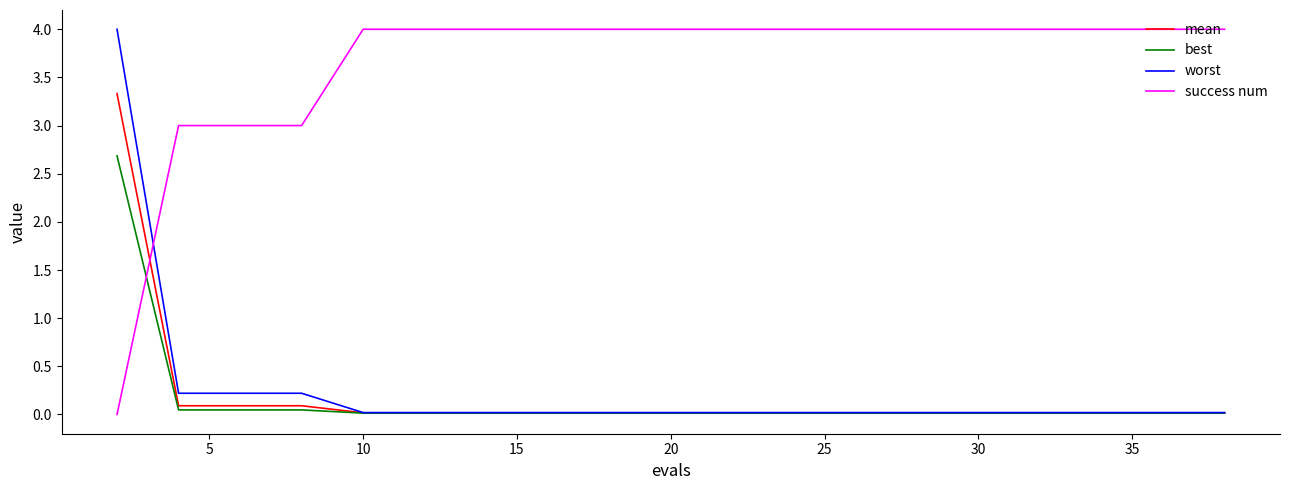

What is the greatest value displayed?

4.0